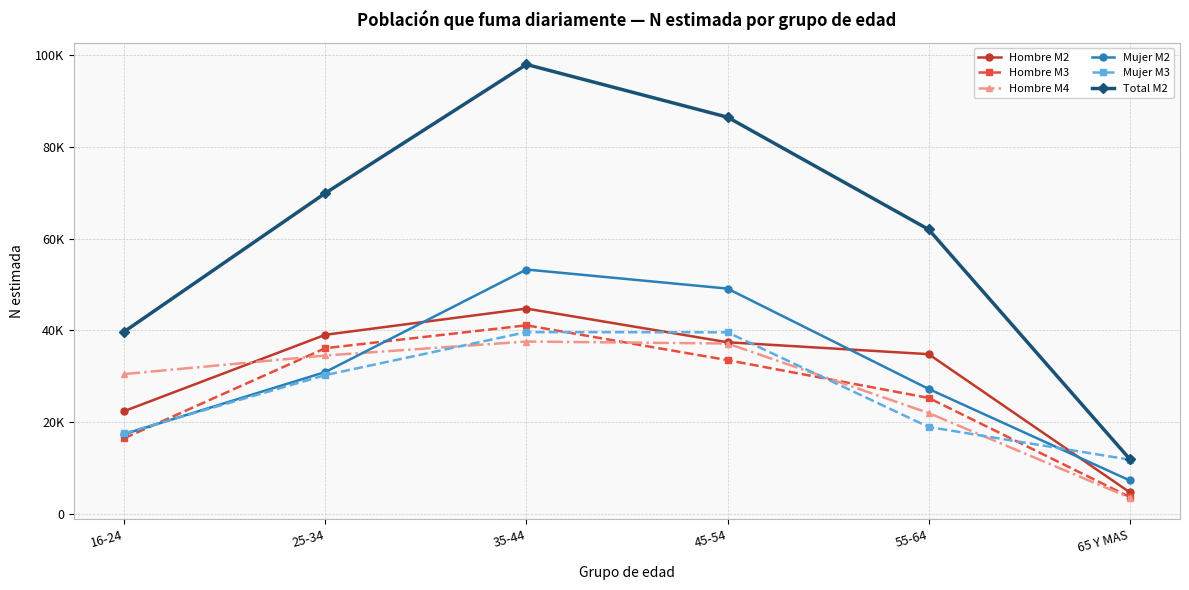

What are all the series names shown in the legend?

Hombre M2, Hombre M3, Hombre M4, Mujer M2, Mujer M3, Total M2